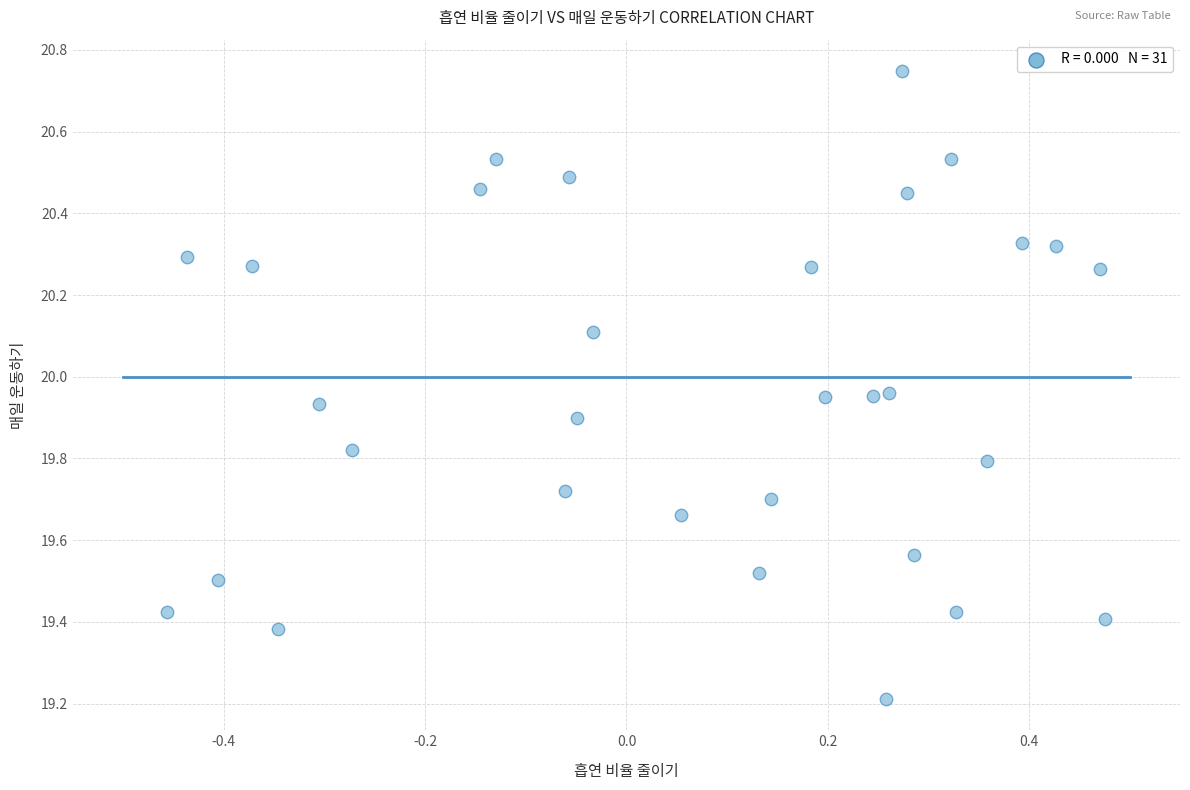

What Y value in the scatter plot is closest to 19?

19.2